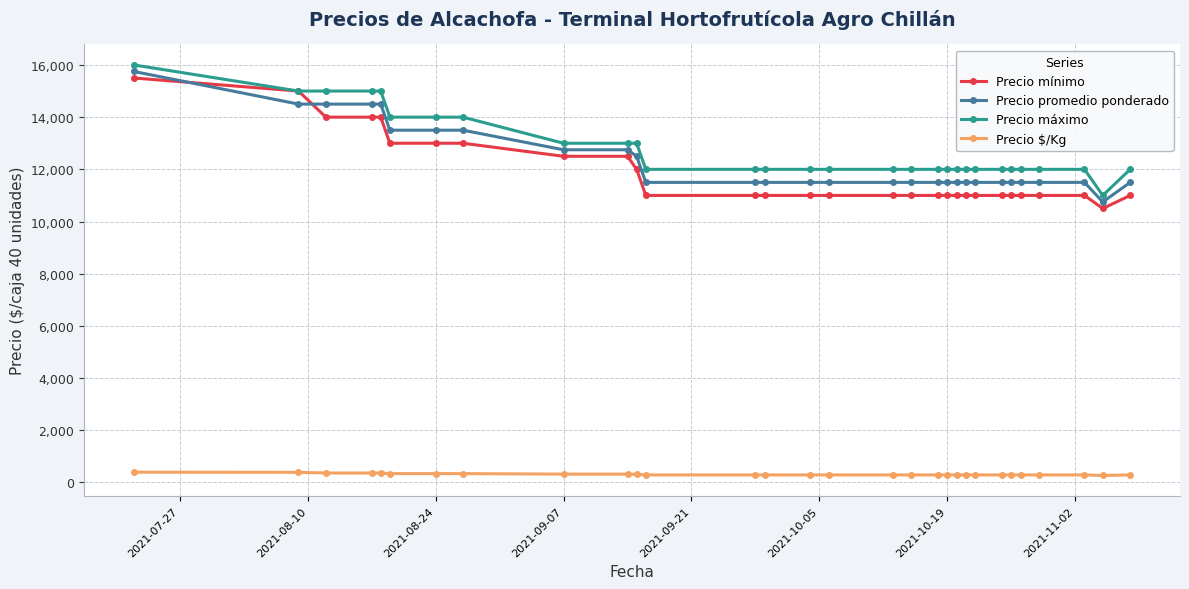

Is this an area chart (filled region under the line)?

No